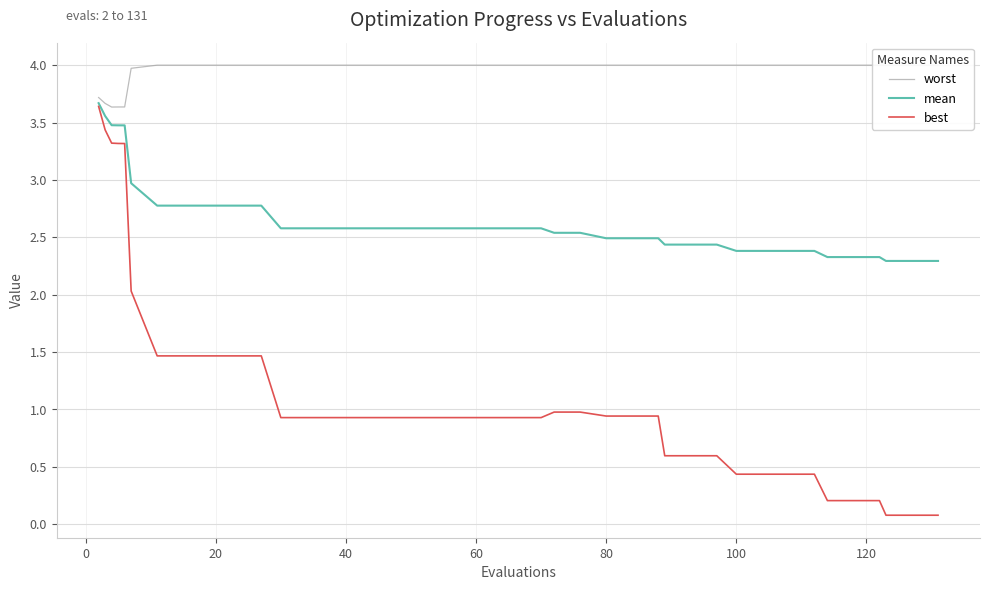

The best series shows 0.3 at 15. True or false?

False